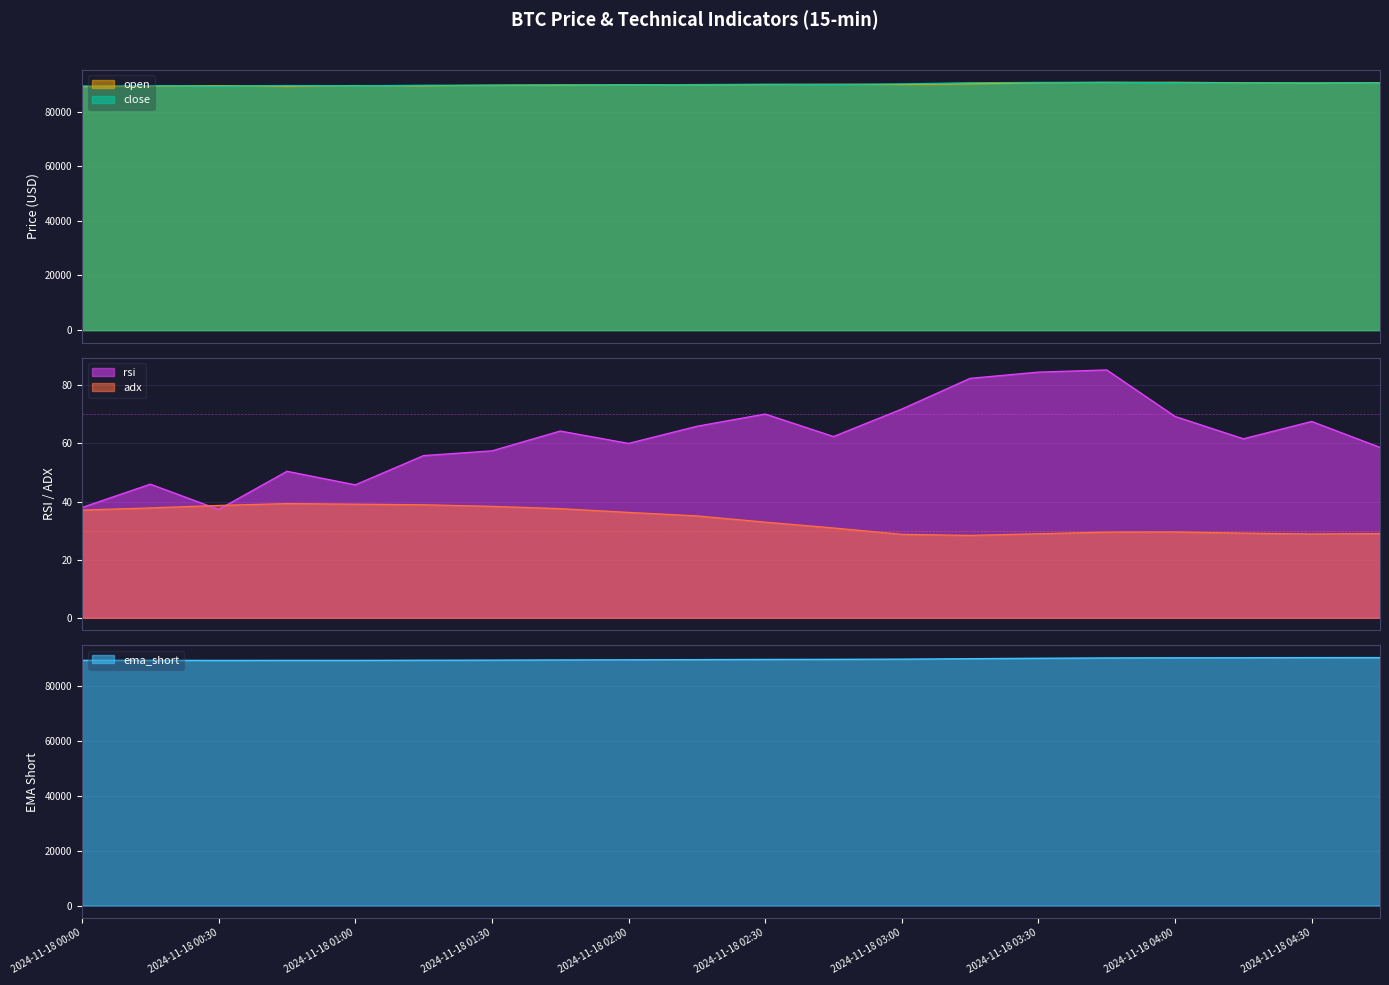

At which category does open reach its first local peak?

2024-11-18 00:30